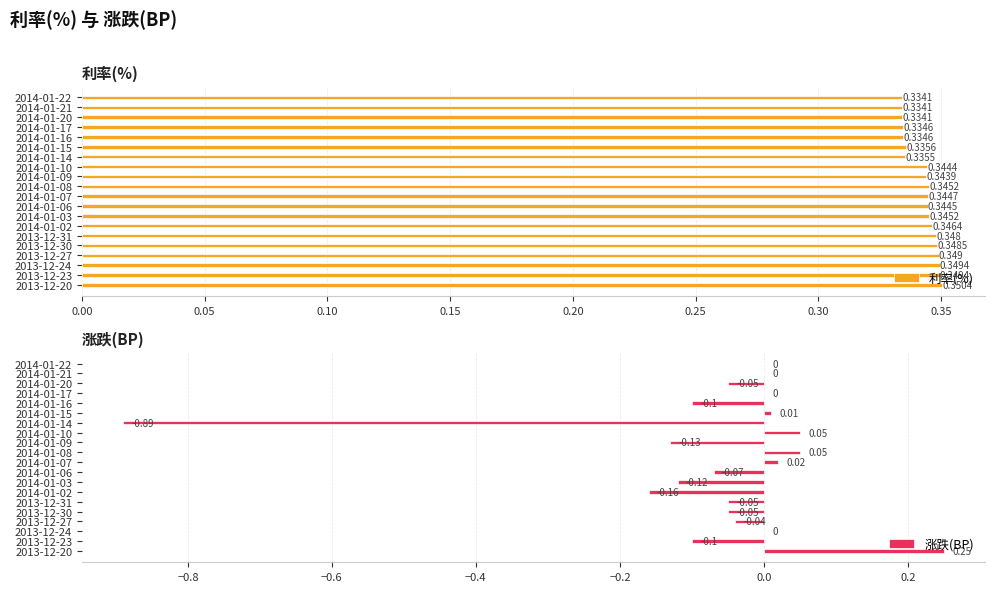

Which has a higher value, 2014-01-16 or 2013-12-20?

2013-12-20